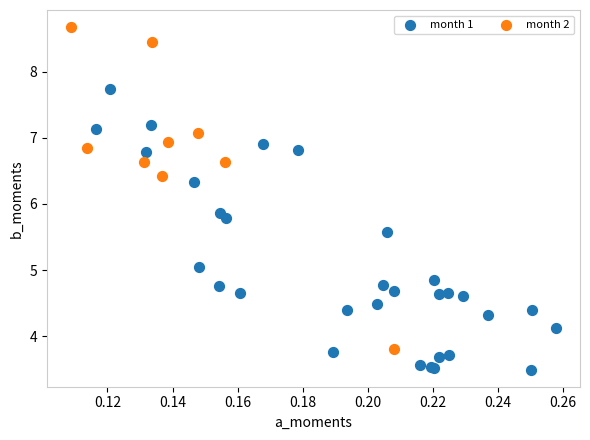

Which series contains the highest Y value?

month 2